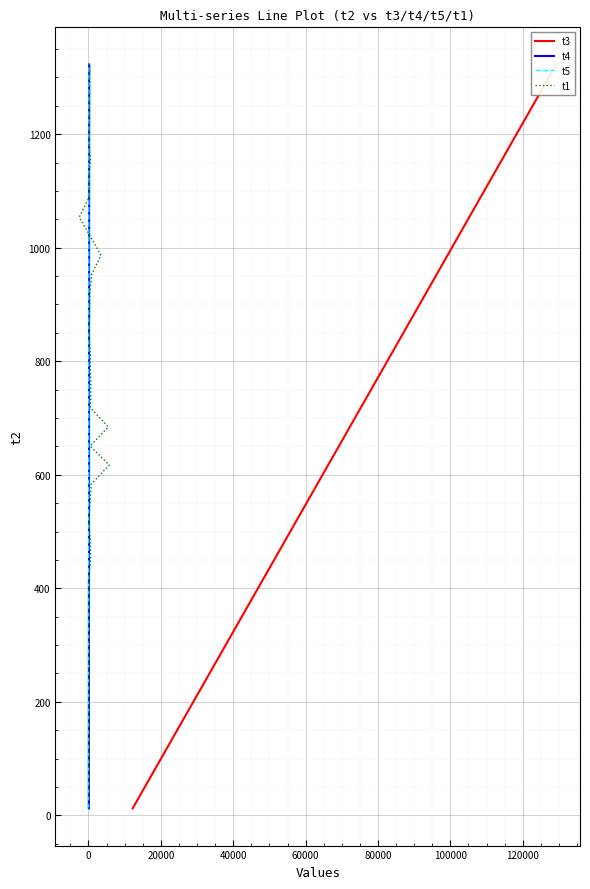

What is the highest value of the t4 series?

1322.7